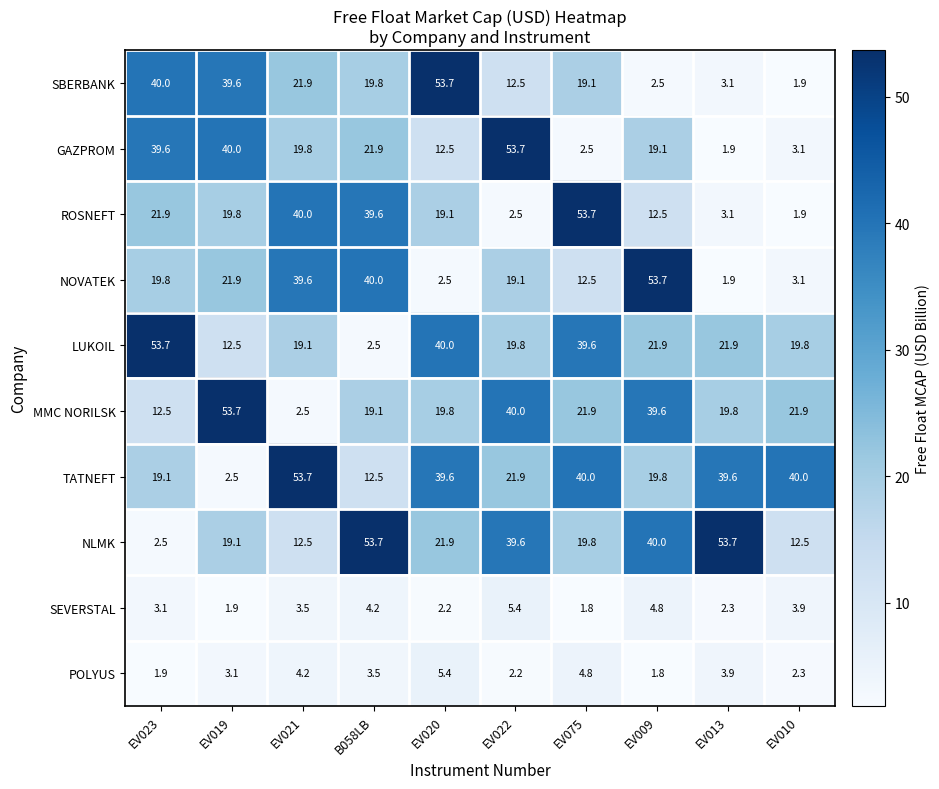

What is the total value across all series at EV023?

214.1